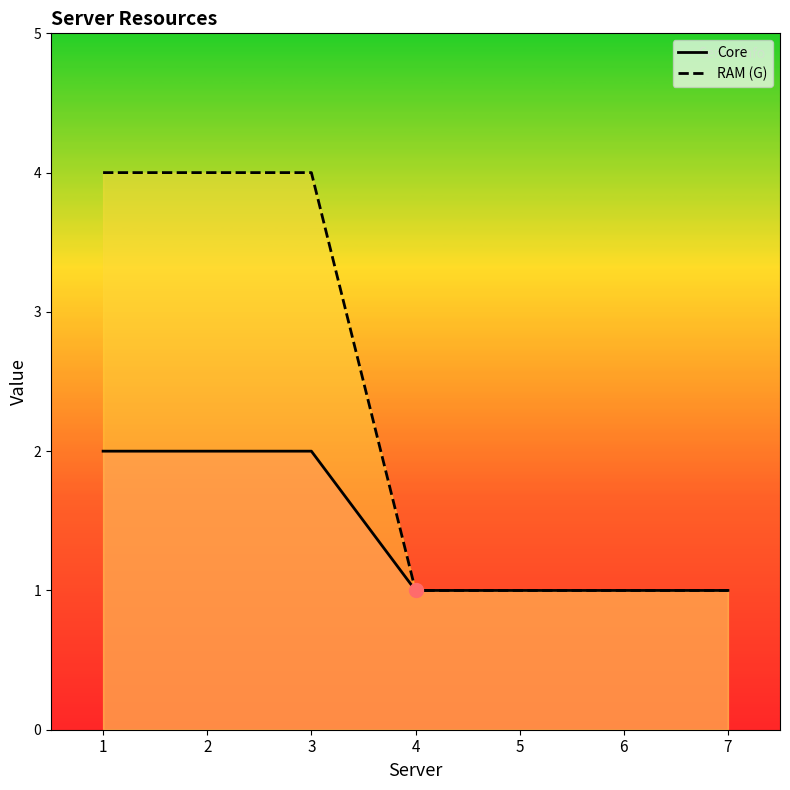

Does the chart display data point markers on the line(s)?

No